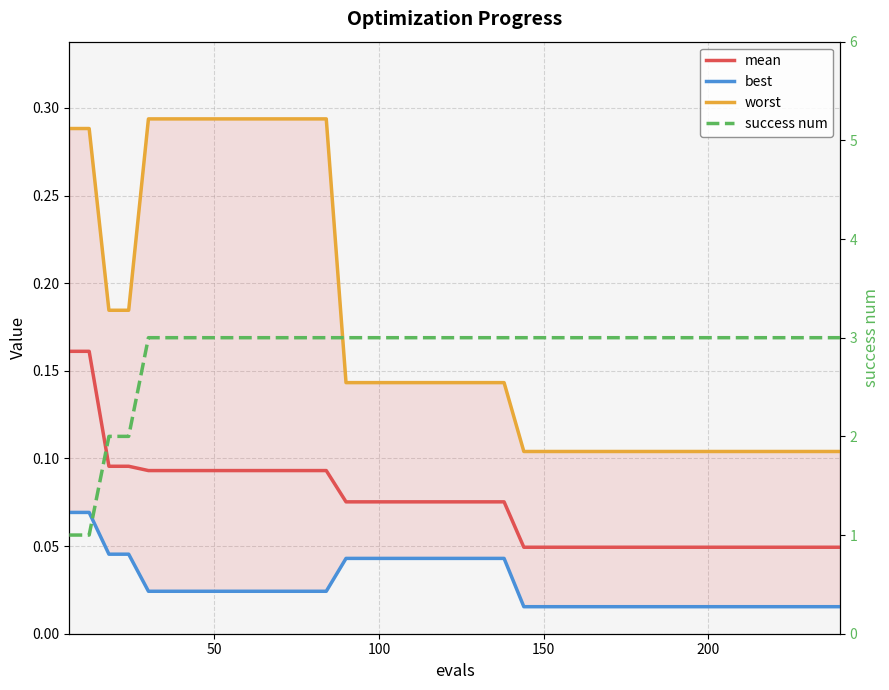

At how many categories does at least one series exceed 2?

36